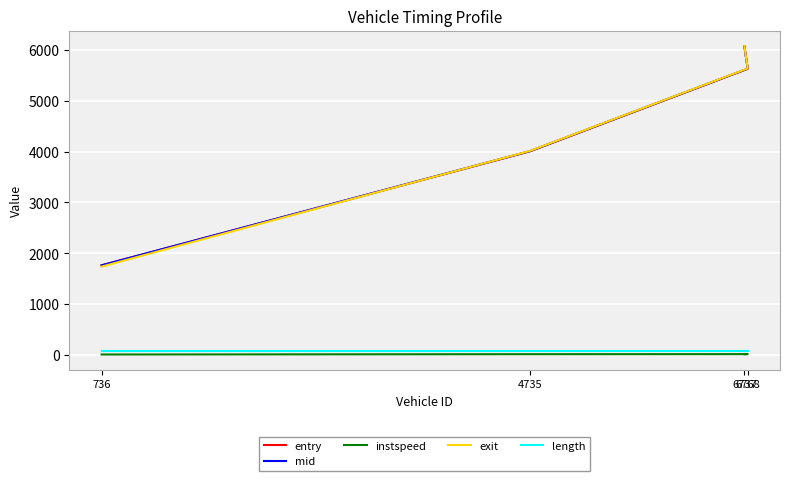

What is the maximum value for exit?

6083.4